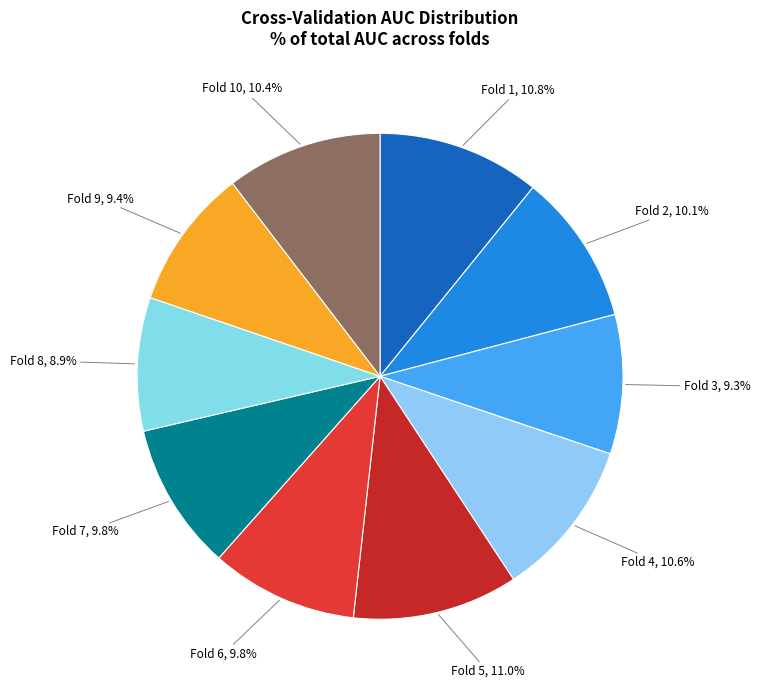

To the nearest percent, what portion does Fold 5 represent?

11%